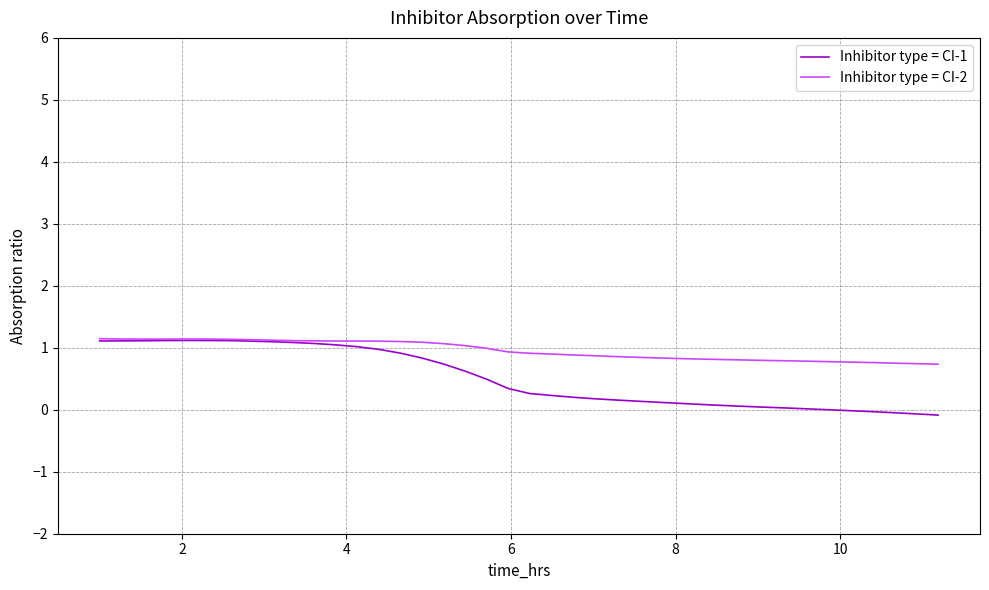

What is the sum of all Inhibitor type = CI-1 values?

20.6